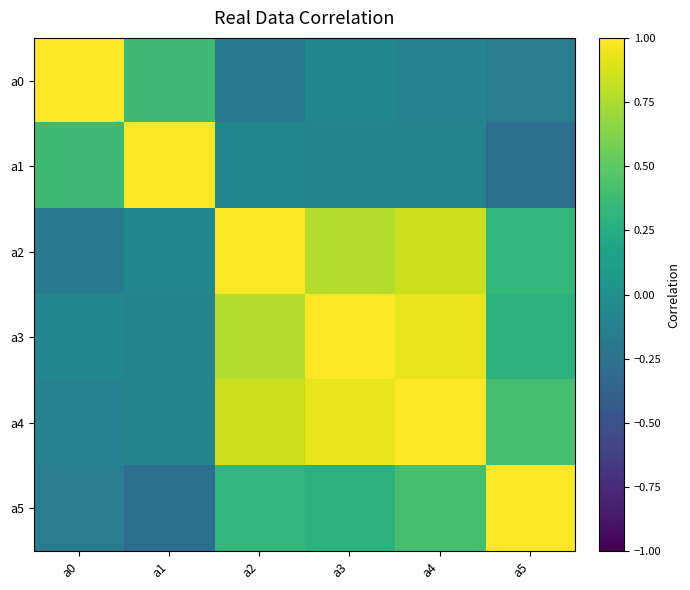

At which category is the sum across all series the highest?

a4